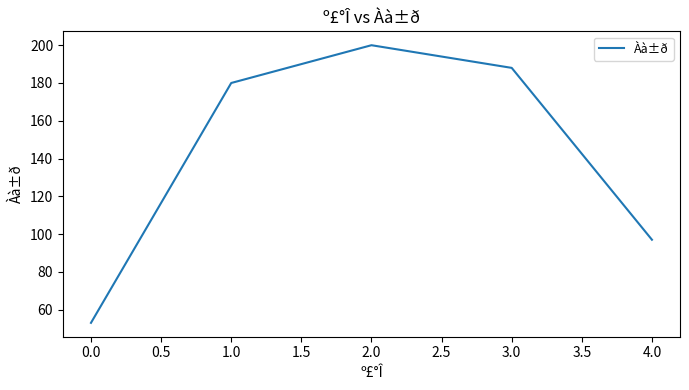

What value does the data have at 2.0?

200